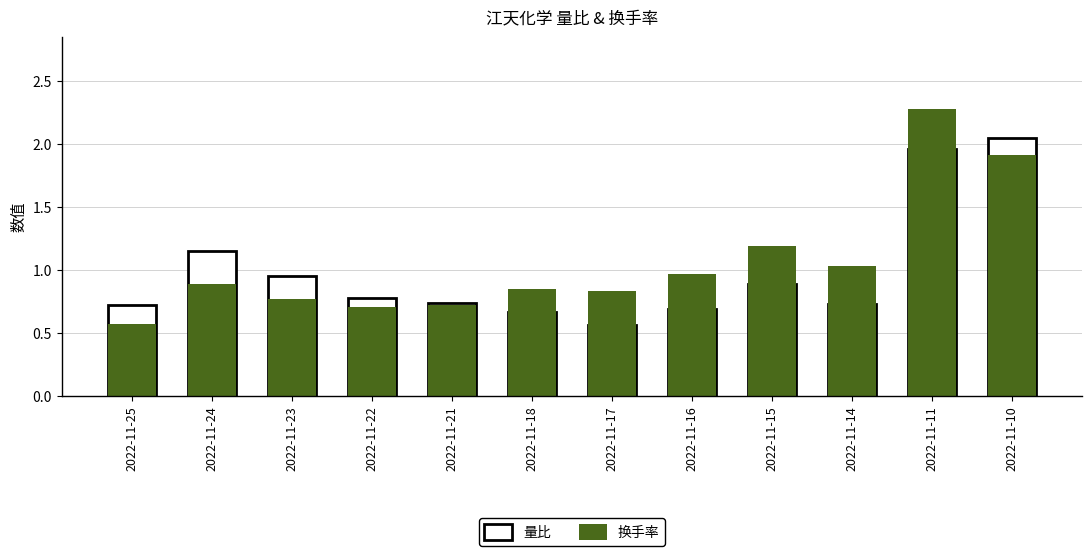

Reading left to right, list all the values displayed in this chart.

量比: 0.7	1.1	0.9	0.8	0.7	0.7	0.6	0.7	0.9	0.7	2.0	2.0
换手率: 0.6	0.9	0.8	0.7	0.7	0.8	0.8	1.0	1.2	1.0	2.3	1.9